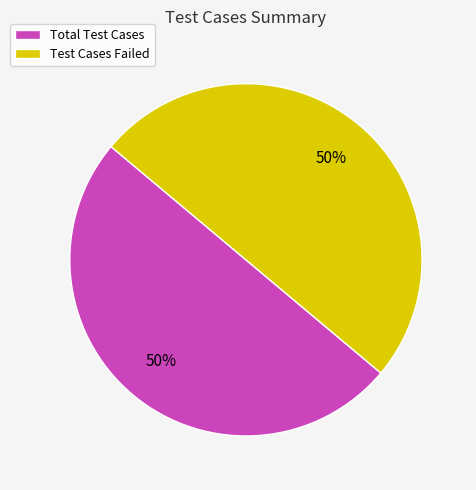

True or false: Test Cases Failed accounts for 42% of the total.

False